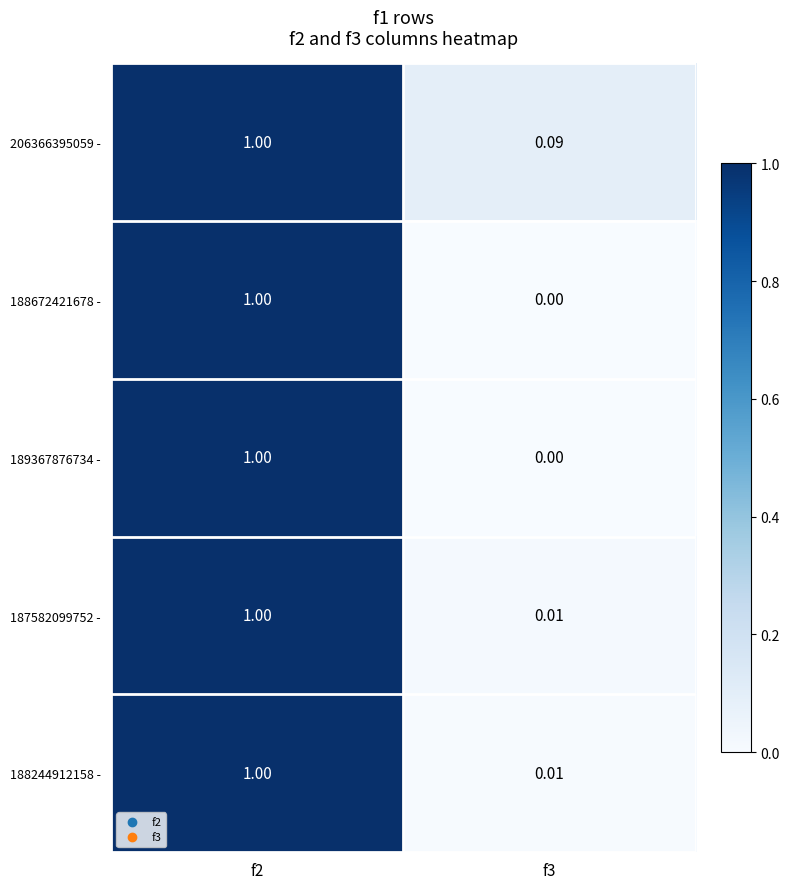

Is the value of 206366395059 - at f3 greater than the value of 188672421678 - at f2?

No